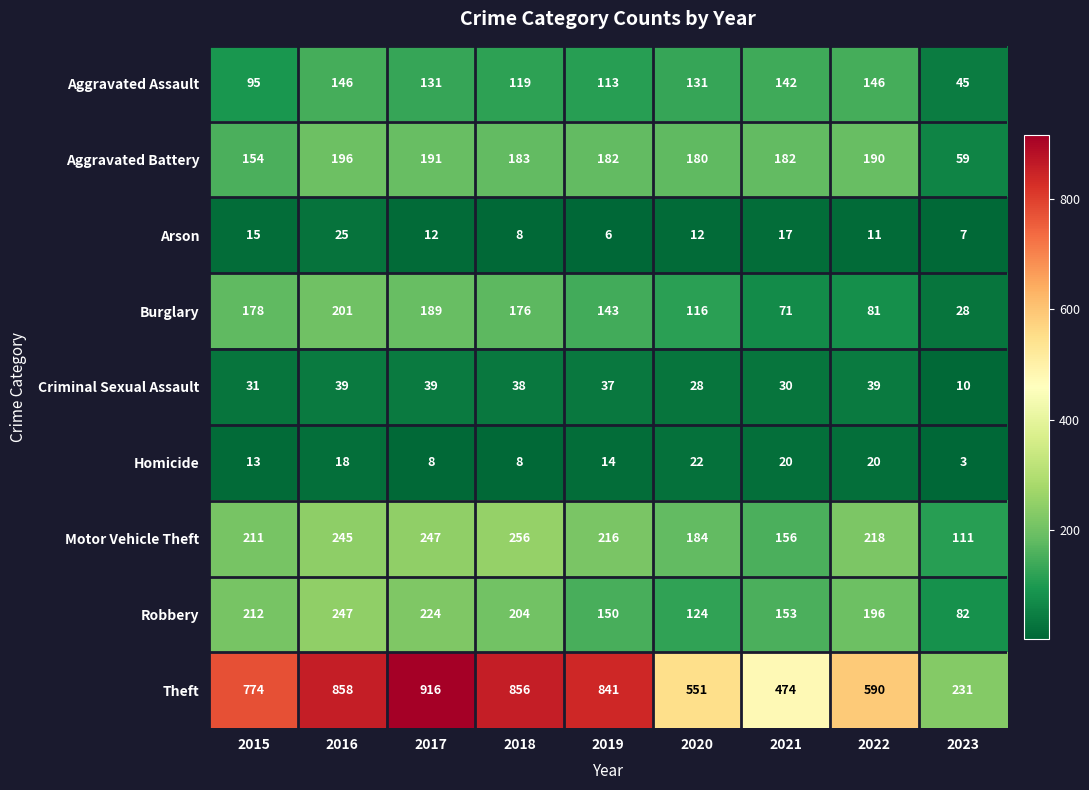

The value of Burglary at 2021 is 108. True or false?

False